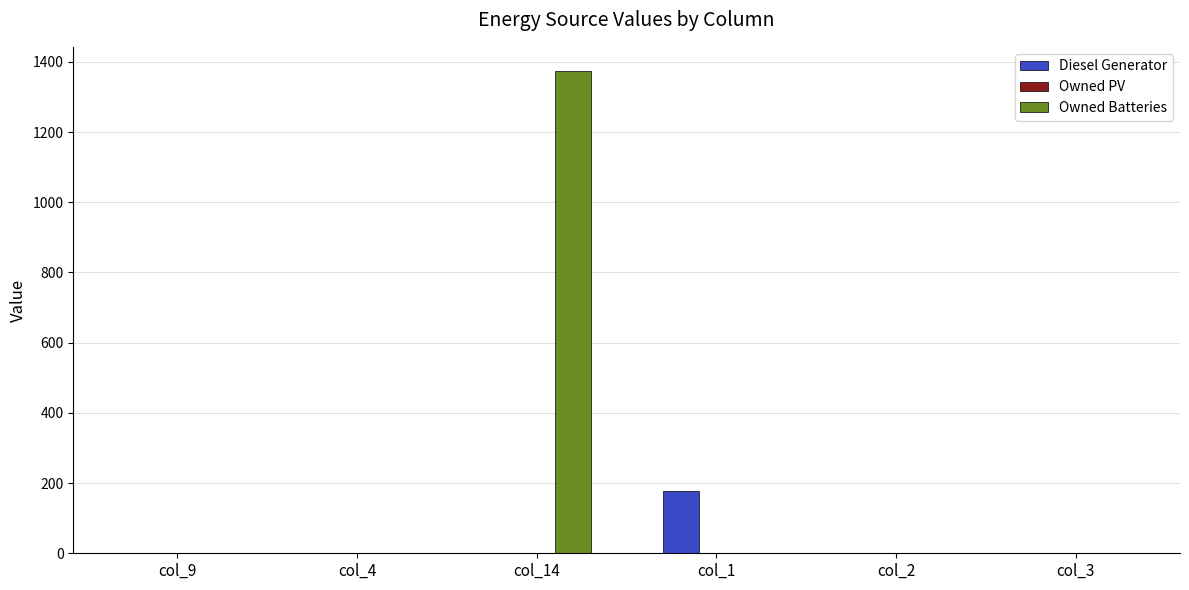

At which category does the chart reach its peak across all series?

col_14